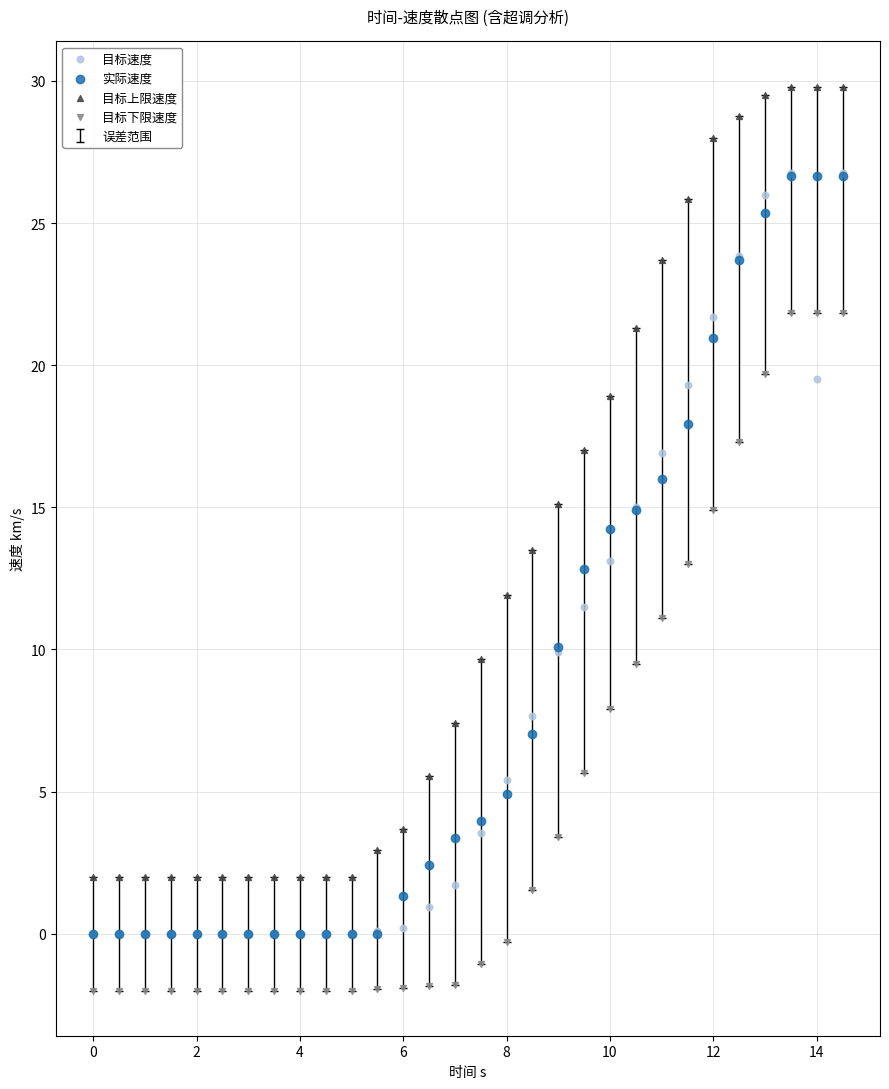

Which series has the largest Y range (max minus min)?

目标上限速度